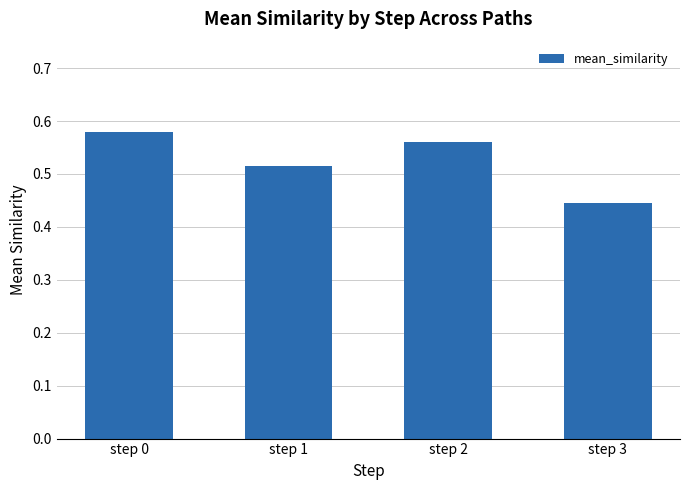

How many bars are there in total?

4